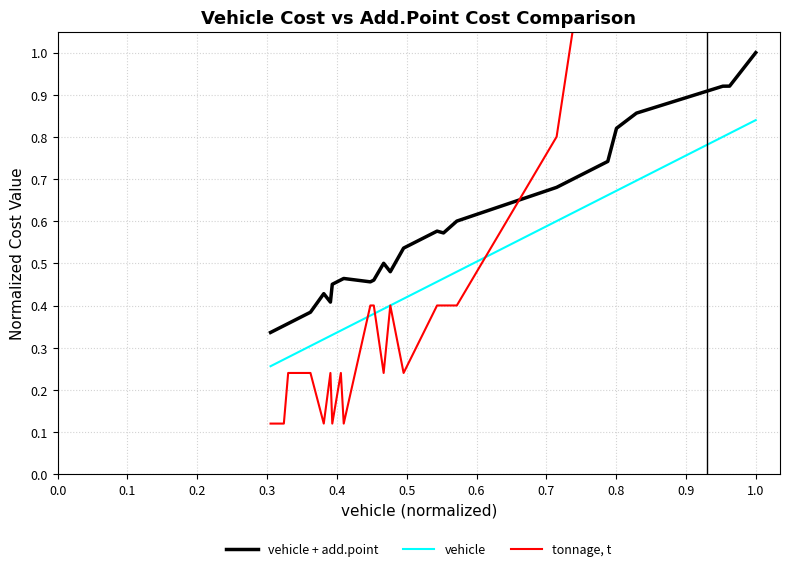

Is this an area chart (filled region under the line)?

No